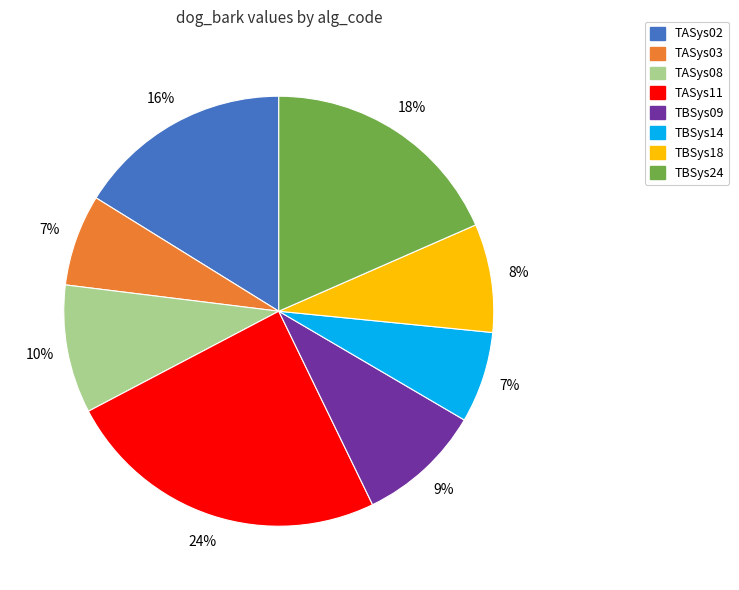

Which category has the biggest portion of the pie?

TASys11